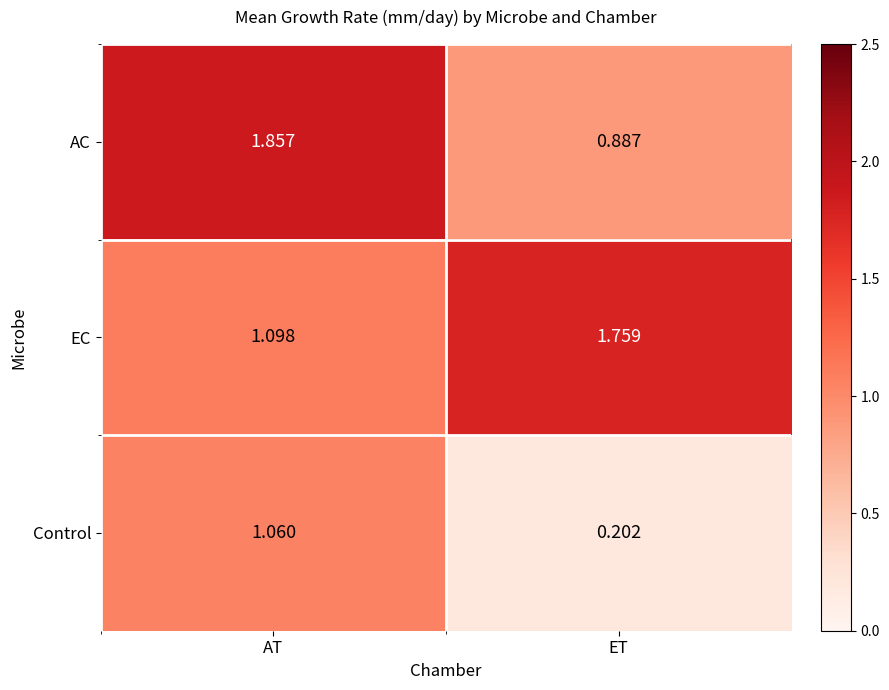

Which category has the lowest value across all series?

ET